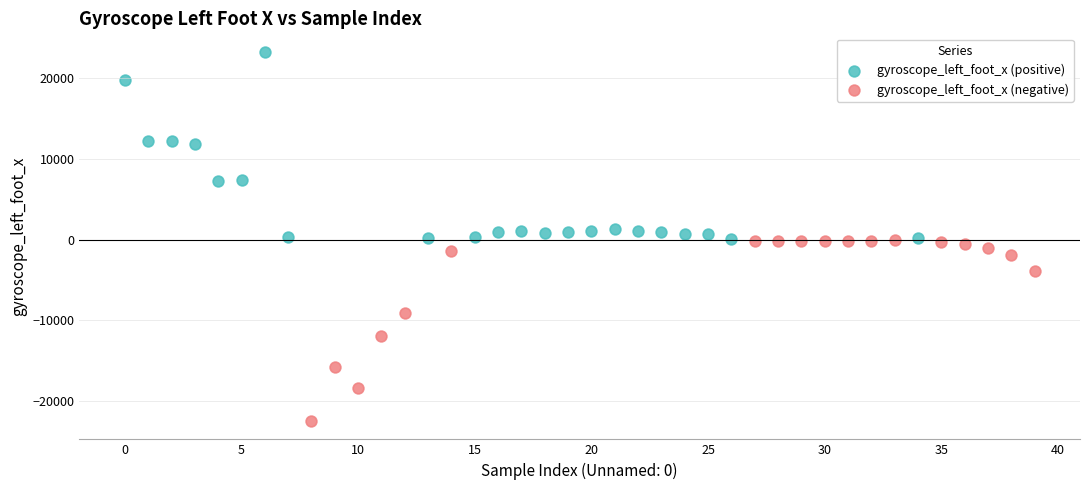

Which series reaches the minimum Y coordinate?

gyroscope_left_foot_x (negative)